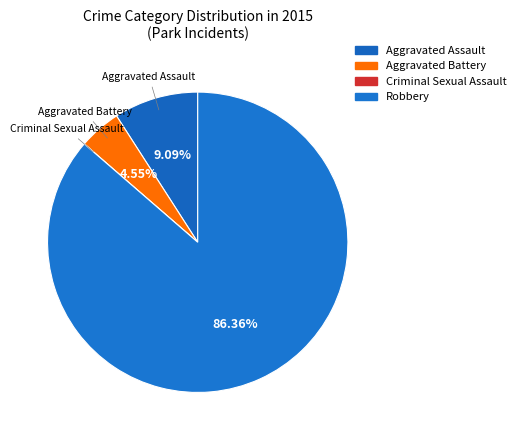

Rank the categories by value from lowest to highest.

Criminal Sexual Assault, Aggravated Battery, Aggravated Assault, Robbery